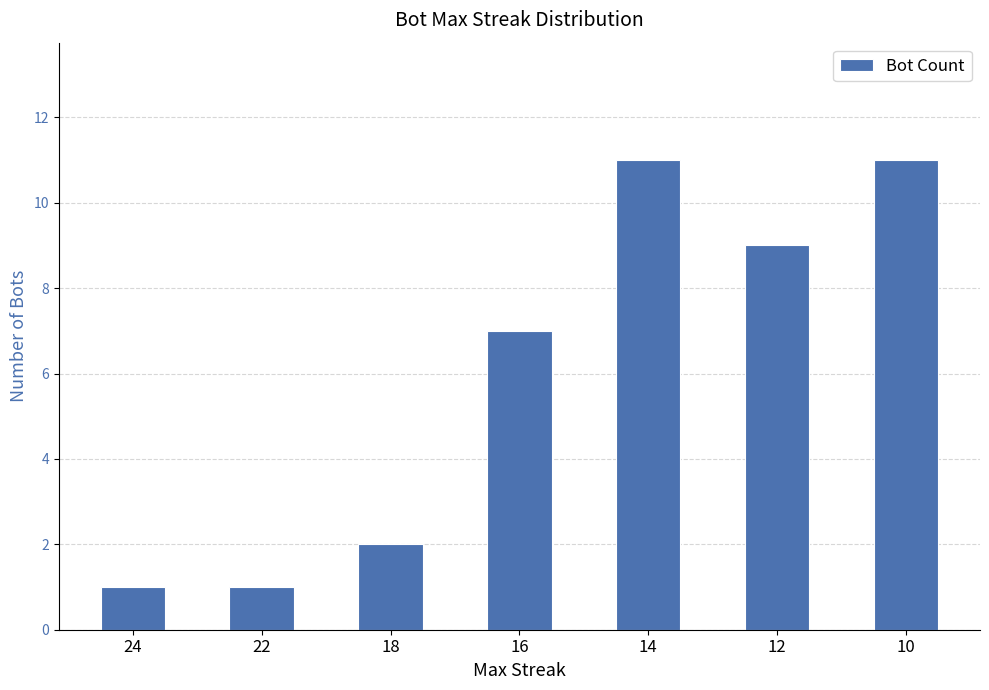

How many values are between 1 and 11?

7